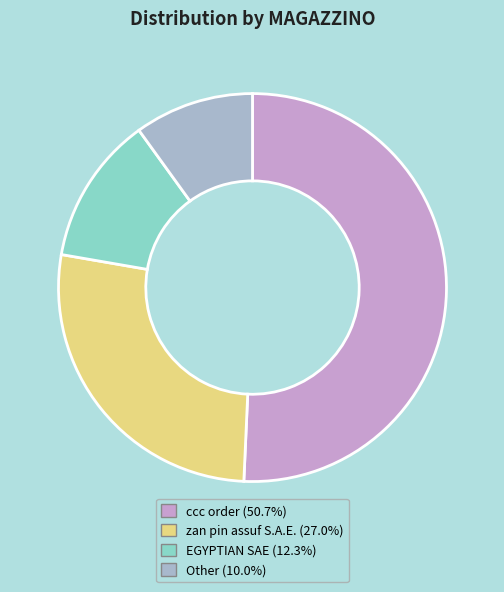

Is the sum of zan pin assuf S.A.E. and Other greater than half?

No